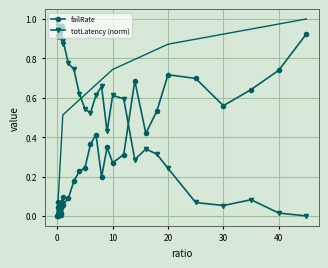

How many lines are shown in the chart?

2